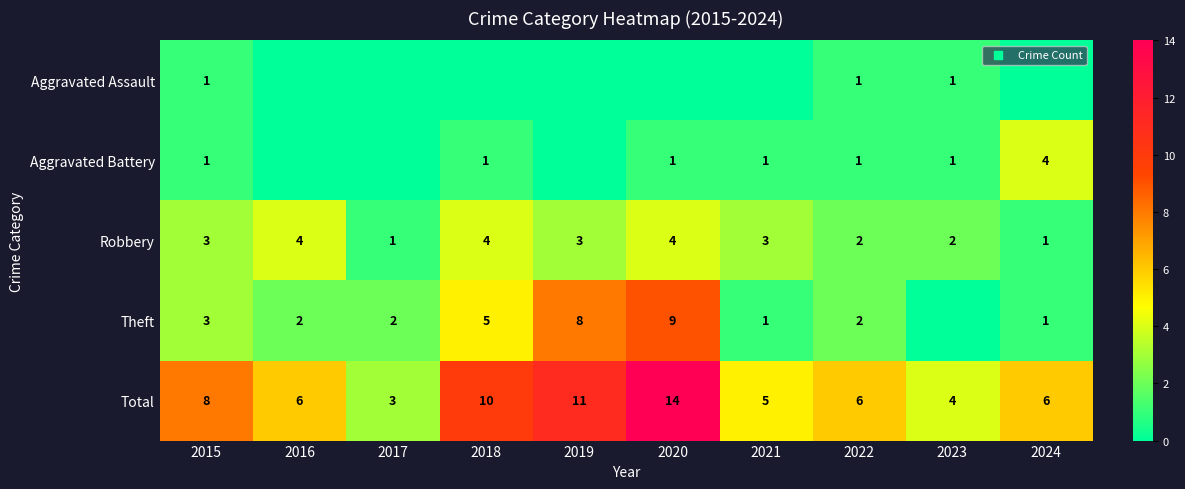

What is the difference between the Total values at 2016 and 2018?

4